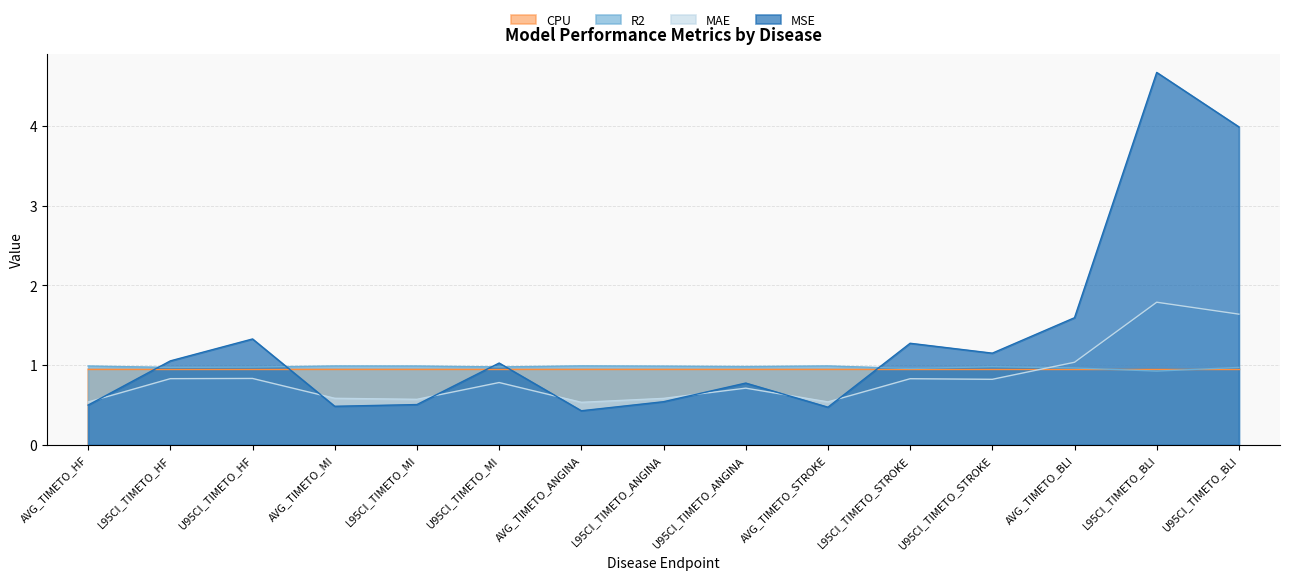

Read the MSE value at U95CI_TIMETO_MI.

1.0